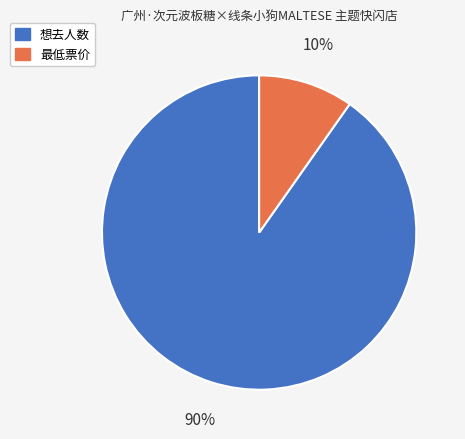

To the nearest percent, what is the average slice percentage?

50%